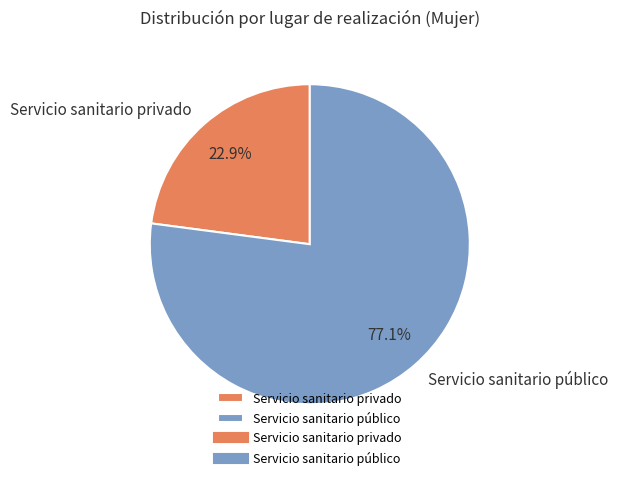

Approximately how many times larger is the value at Servicio sanitario privado compared to Servicio sanitario público?

0.3